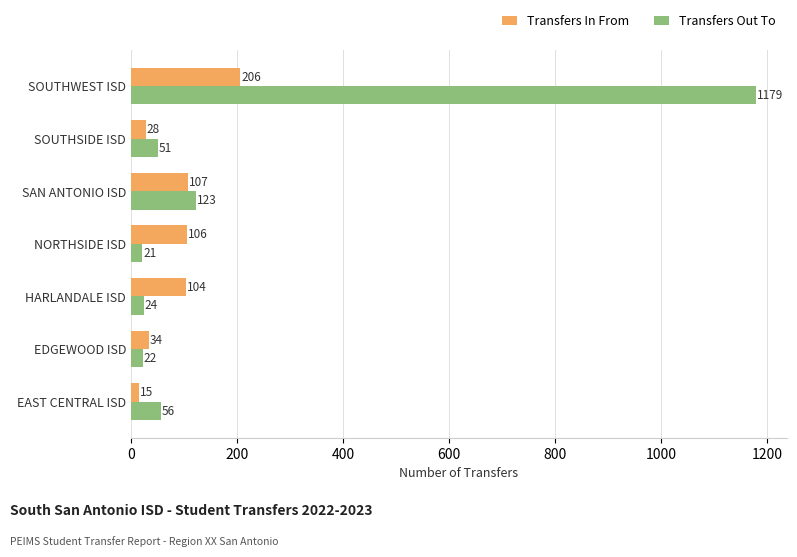

The Transfers In From series shows 106 at NORTHSIDE ISD. True or false?

True